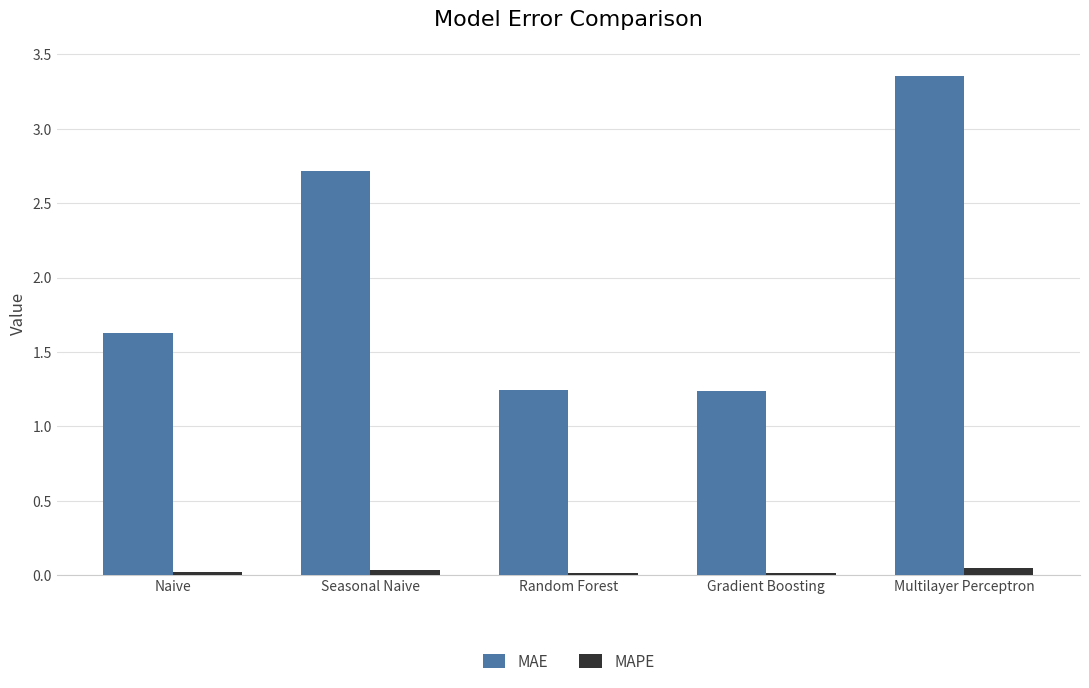

Is the value of MAPE at Gradient Boosting greater than the value of MAE at Naive?

No